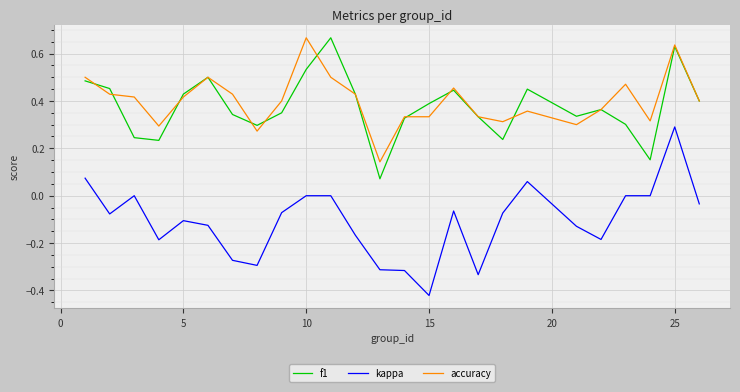

Which series has the widest spread of values?

kappa